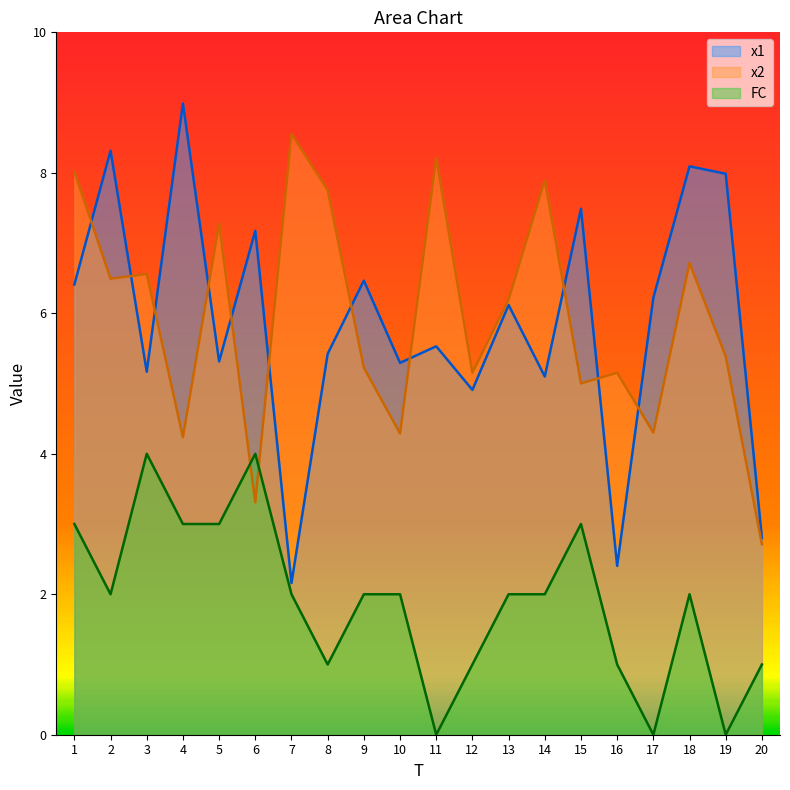

What is the value of the FC point at the 2nd from the left?

2.0